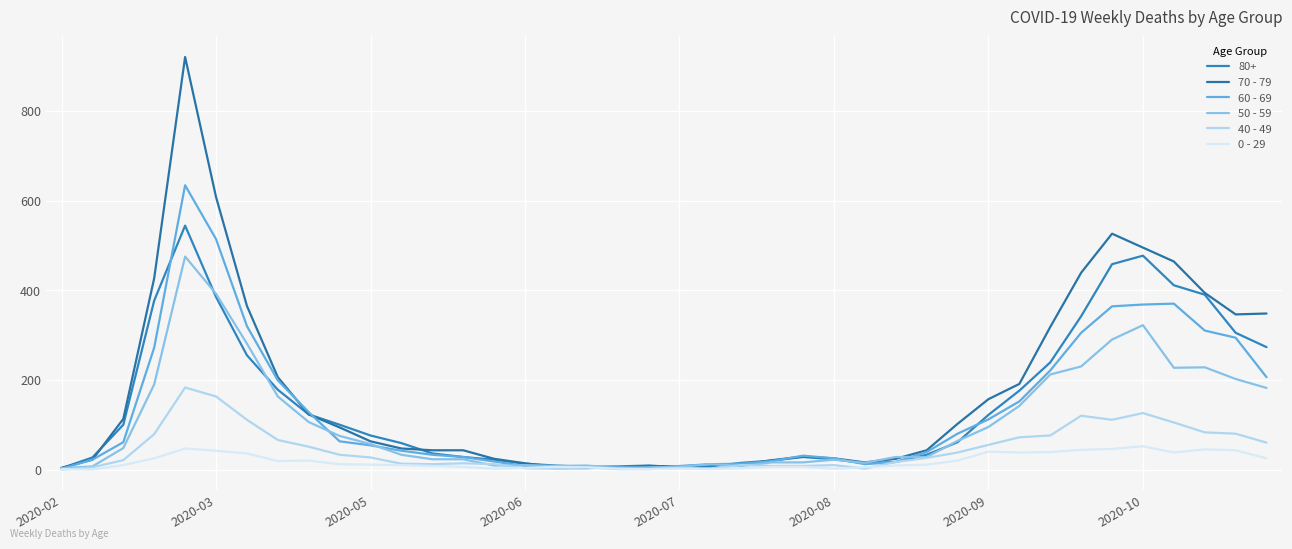

Count the number of data series in this chart.

6